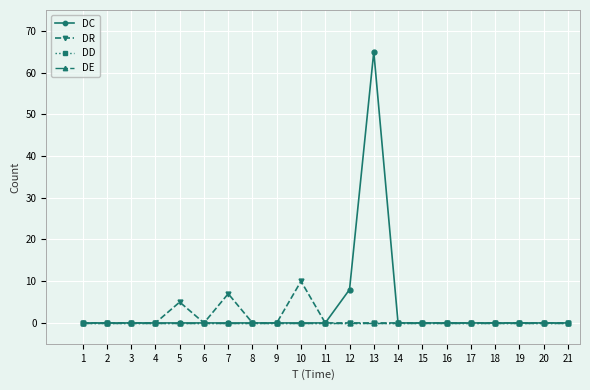

Does the chart have visible grid lines?

Yes